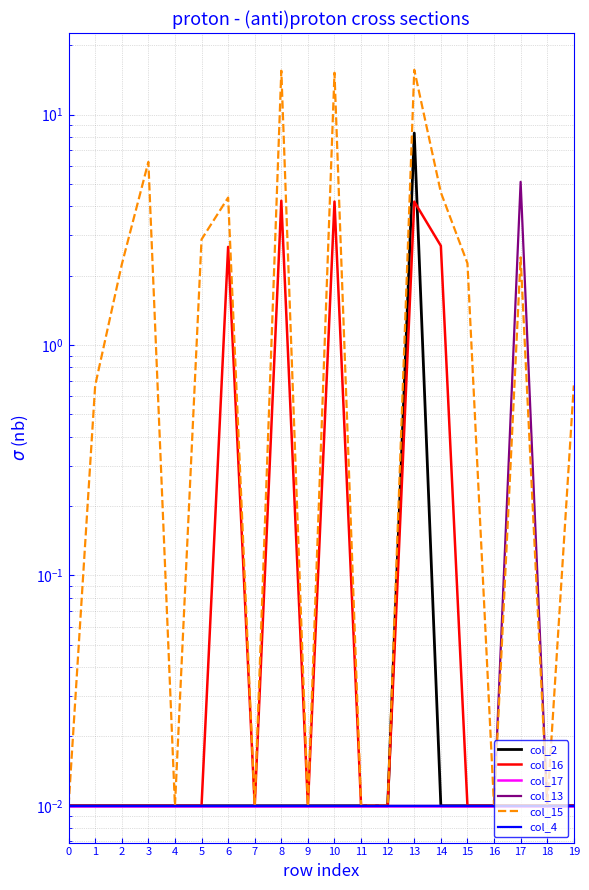

Reading right to left, list all the values displayed in this chart.

col_2: 19=0.0	18=0.0	17=0.0	16=0.0	15=0.0	14=0.0	13=8.3	12=0.0	11=0.0	10=0.0	9=0.0	8=0.0	7=0.0	6=0.0	5=0.0	4=0.0	3=0.0	2=0.0	1=0.0	0=0.0
col_16: 19=0.0	18=0.0	17=0.0	16=0.0	15=0.0	14=2.7	13=4.2	12=0.0	11=0.0	10=4.2	9=0.0	8=4.2	7=0.0	6=2.7	5=0.0	4=0.0	3=0.0	2=0.0	1=0.0	0=0.0
col_17: 19=0.0	18=0.0	17=0.0	16=0.0	15=0.0	14=0.0	13=0.0	12=0.0	11=0.0	10=0.0	9=0.0	8=0.0	7=0.0	6=0.0	5=0.0	4=0.0	3=0.0	2=0.0	1=0.0	0=0.0
col_13: 19=0.0	18=0.0	17=5.1	16=0.0	15=0.0	14=0.0	13=0.0	12=0.0	11=0.0	10=0.0	9=0.0	8=0.0	7=0.0	6=0.0	5=0.0	4=0.0	3=0.0	2=0.0	1=0.0	0=0.0
col_15: 19=0.7	18=0.0	17=2.4	16=0.0	15=2.3	14=4.6	13=15.7	12=0.0	11=0.0	10=15.2	9=0.0	8=15.5	7=0.0	6=4.4	5=2.9	4=0.0	3=6.2	2=2.2	1=0.7	0=0.0
col_4: 19=0.0	18=0.0	17=0.0	16=0.0	15=0.0	14=0.0	13=0.0	12=0.0	11=0.0	10=0.0	9=0.0	8=0.0	7=0.0	6=0.0	5=0.0	4=0.0	3=0.0	2=0.0	1=0.0	0=0.0